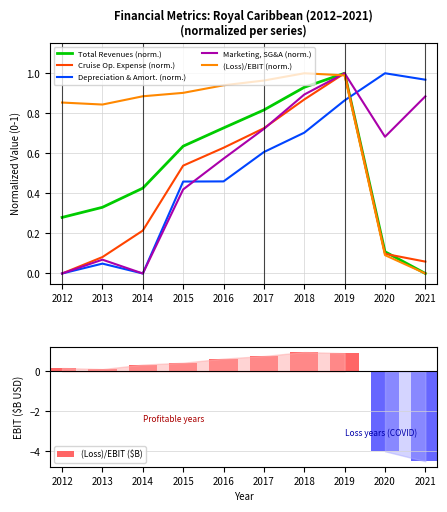

How many groups of bars are there?

10